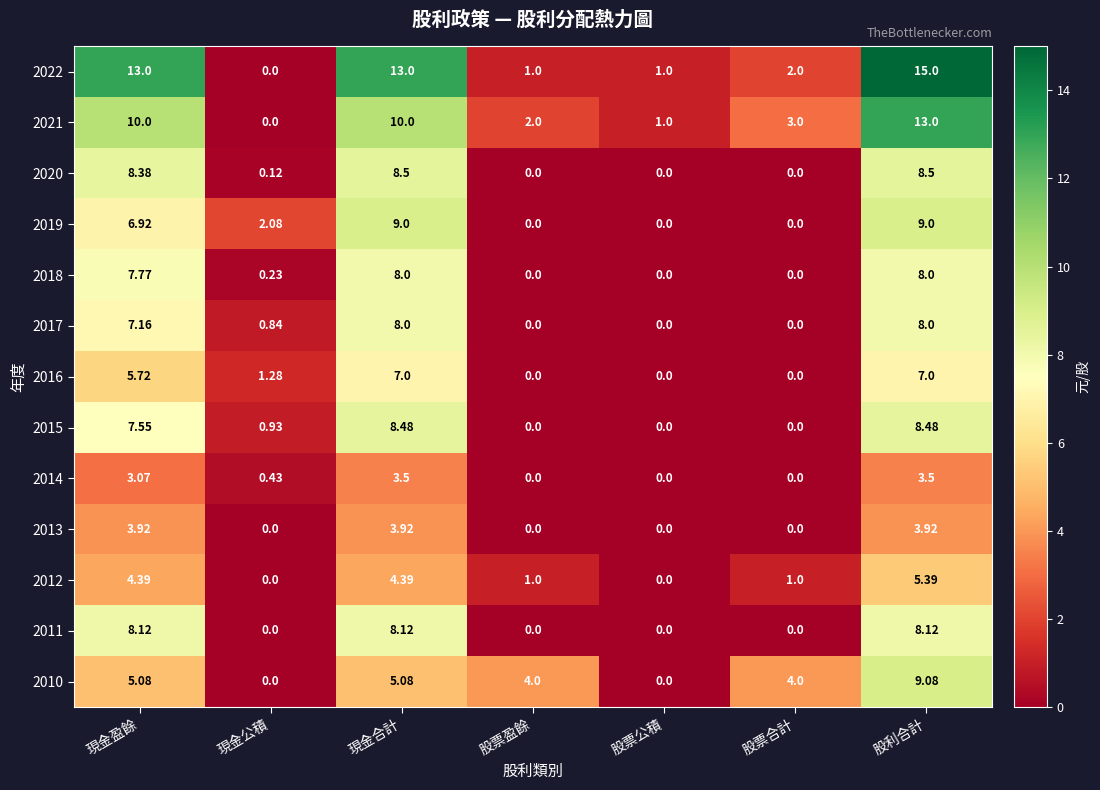

At which category is the sum across all series the highest?

股利合計